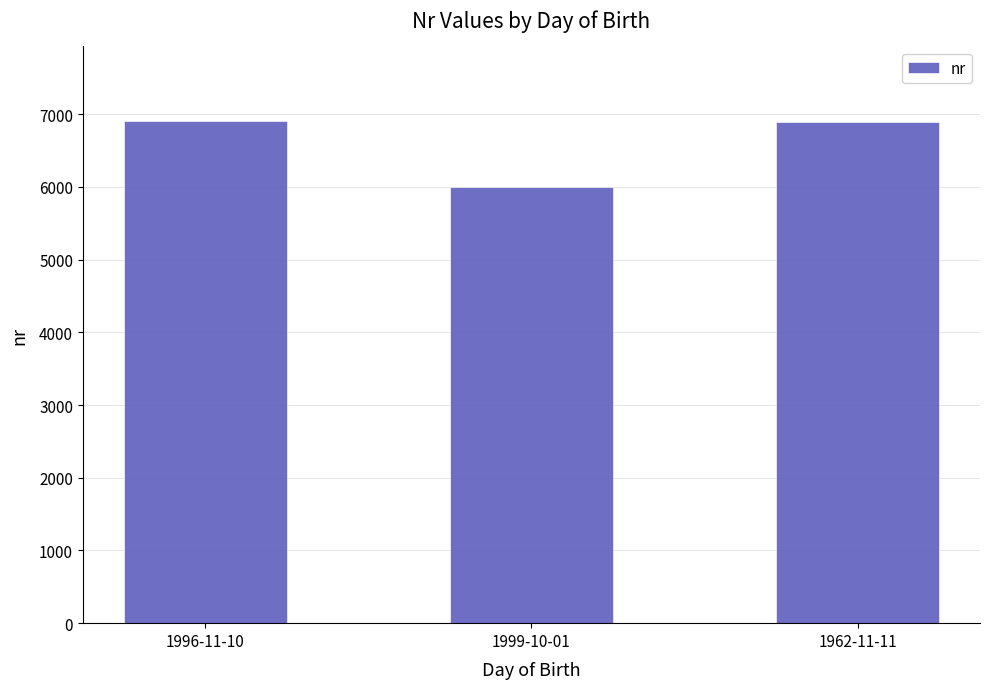

What is the value of the 3rd bar from the left?

6900